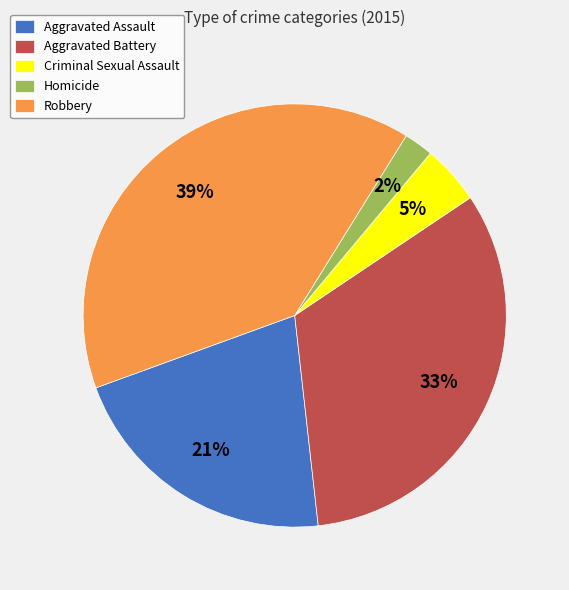

How many slices are in this pie chart?

5